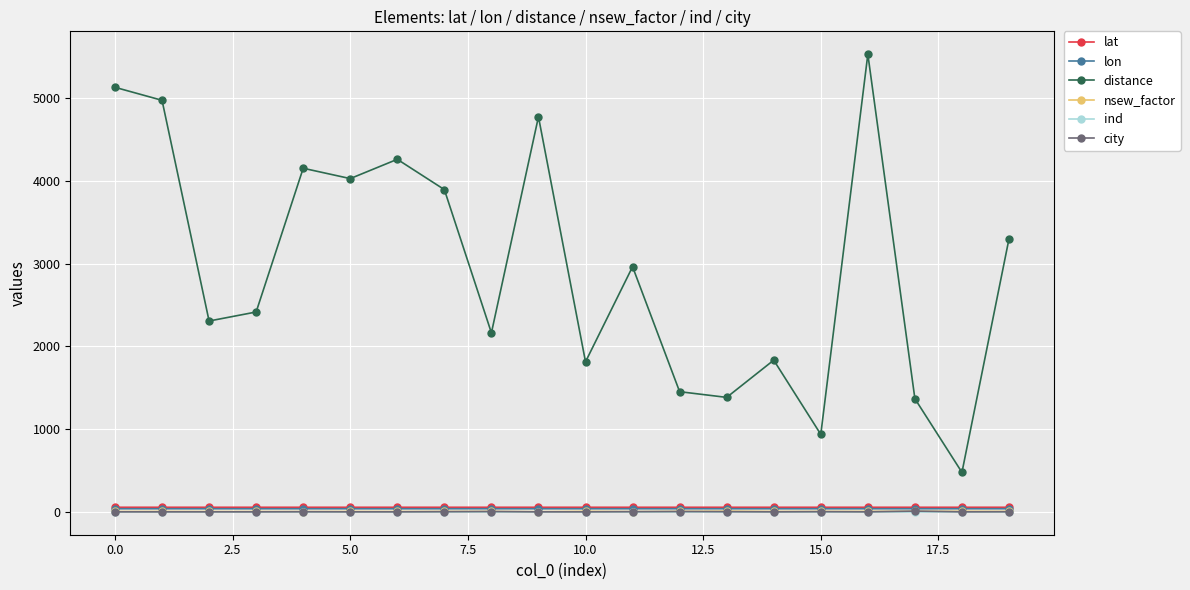

How many values in the nsew_factor series are below 5?

7